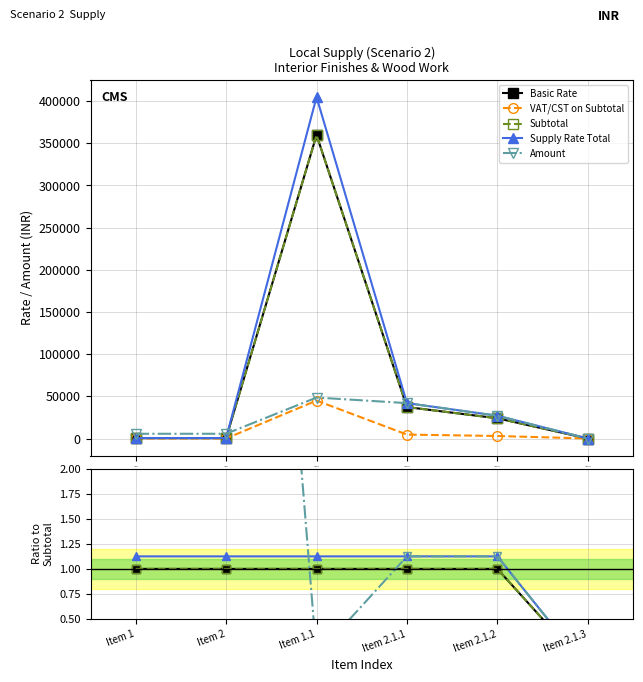

At which label is VAT/CST on Subtotal closest to 0?

Item 2.1.3